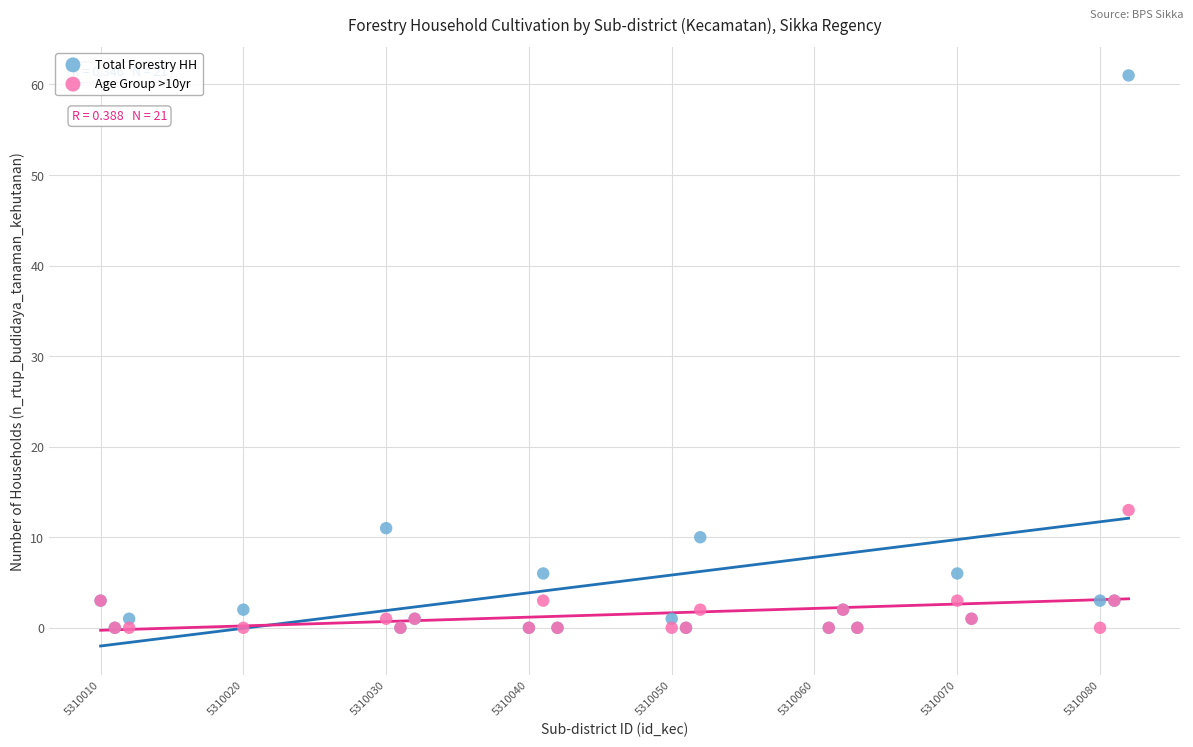

In the Total Forestry HH series, what Y value is closest to 30?

11